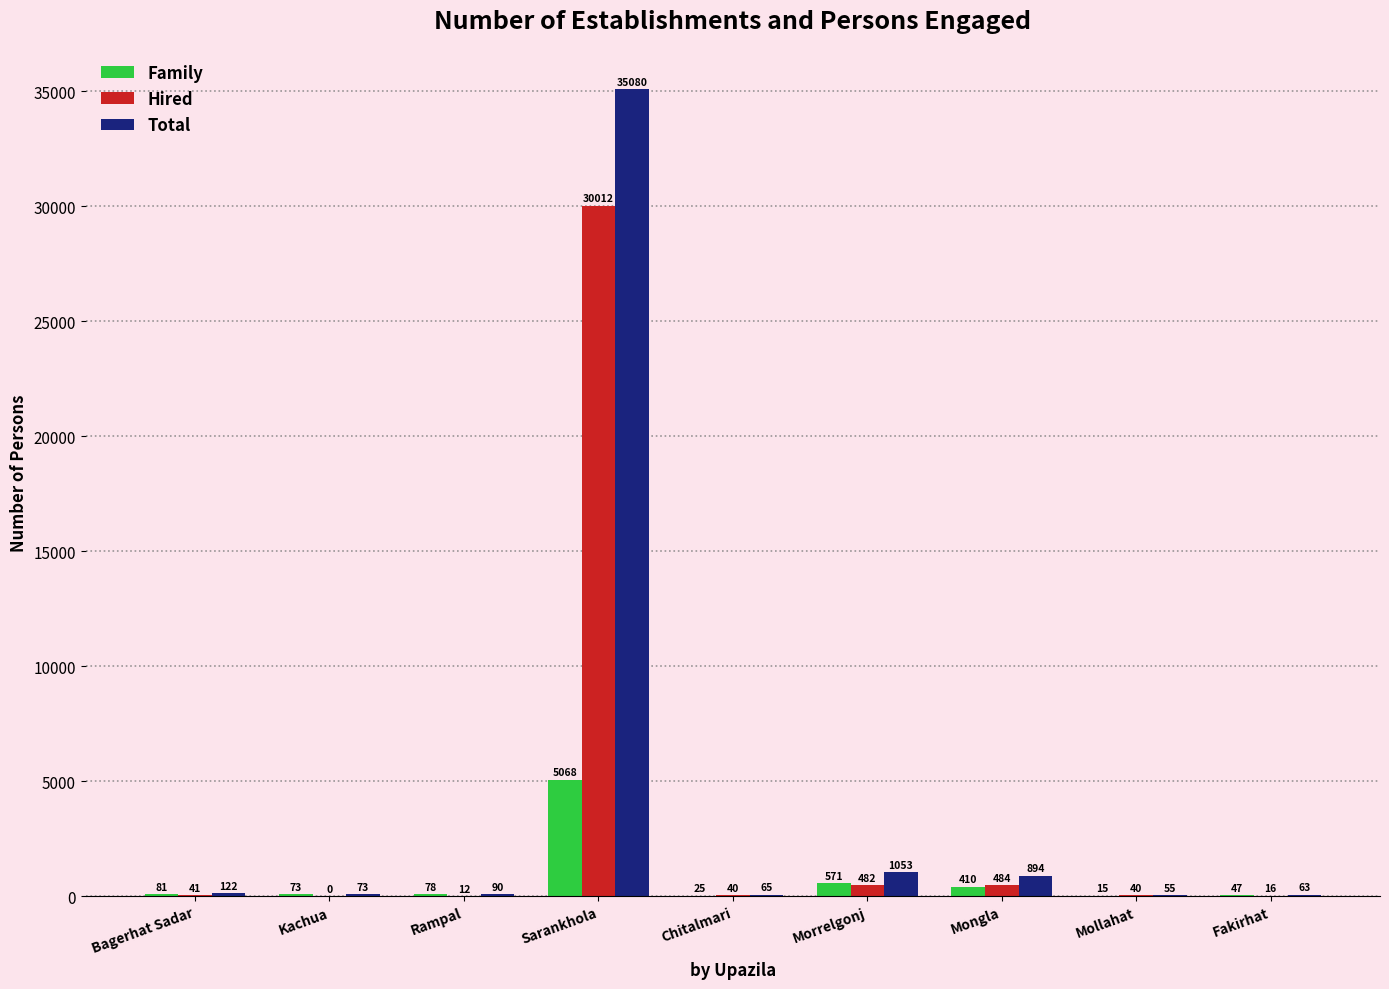

What is the sum of all Total values?

37495